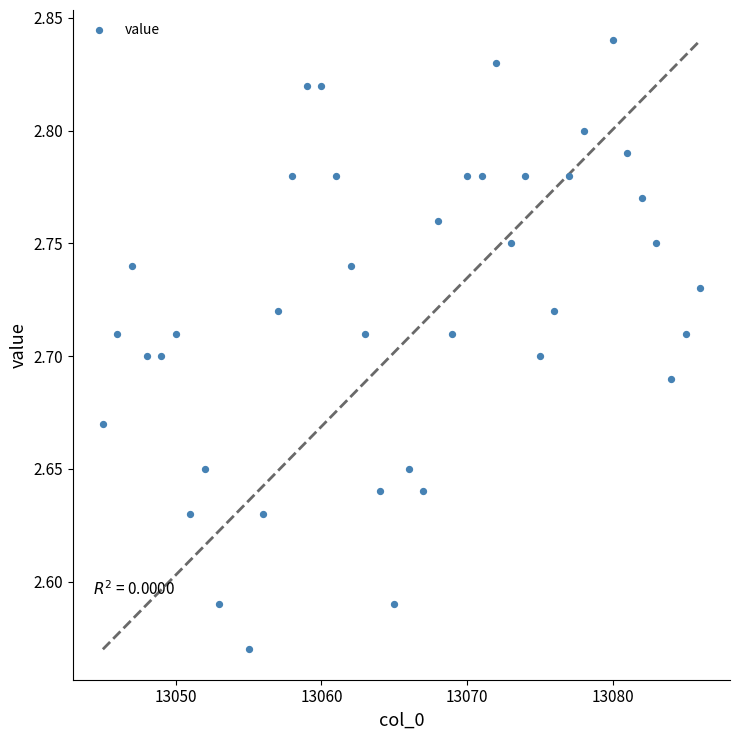

What is the range of X values (max minus min)?

41.0